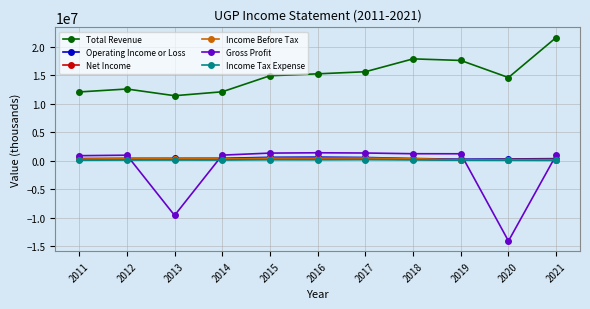

What is the sum of the Income Before Tax values at 2013 and 2018?

686100